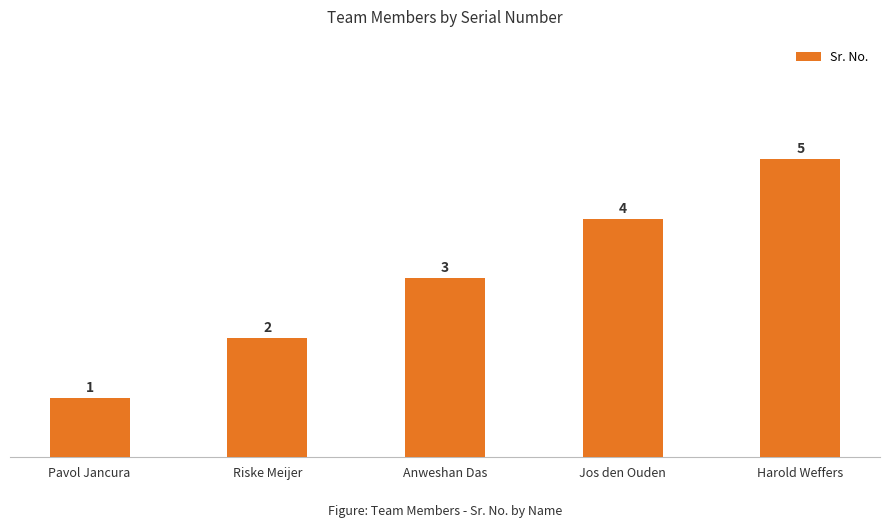

What is the label of the 2nd bar from the right?

Jos den Ouden